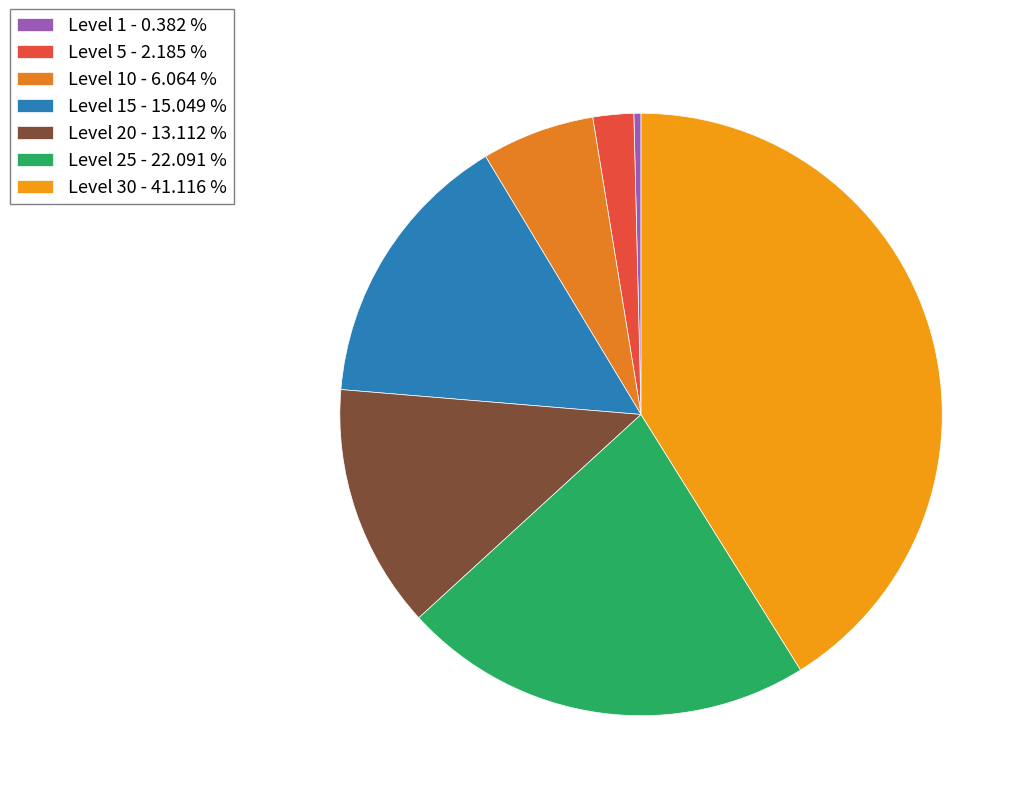

How many segments does this pie chart have?

7